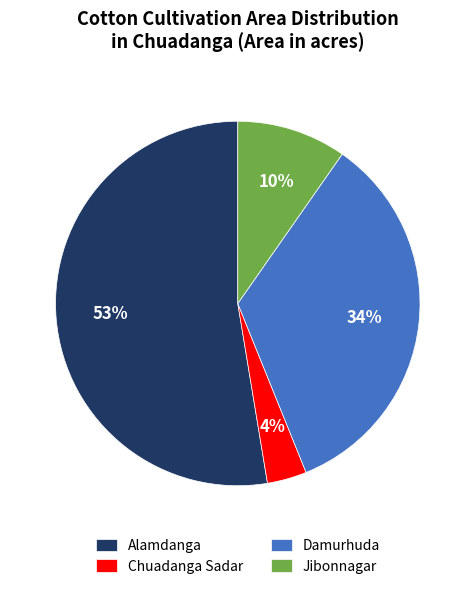

To the nearest percent, what percentage of the pie is Damurhuda?

34%